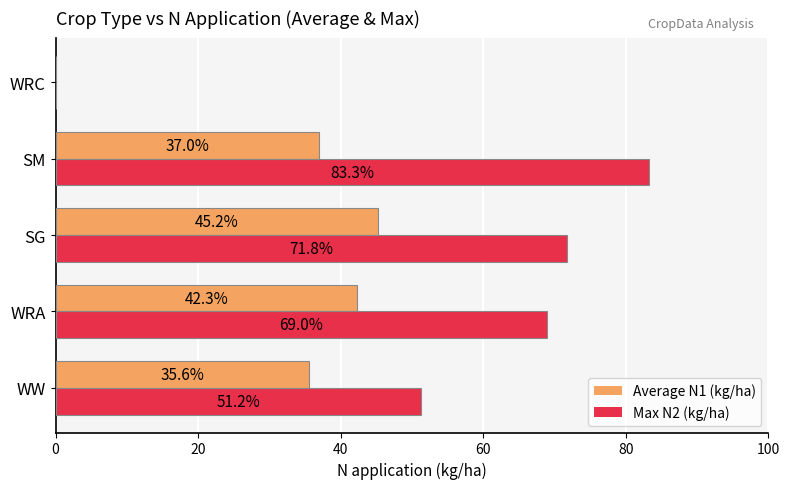

What is the approximate value of Max N2 (kg/ha) at SG?

71.8